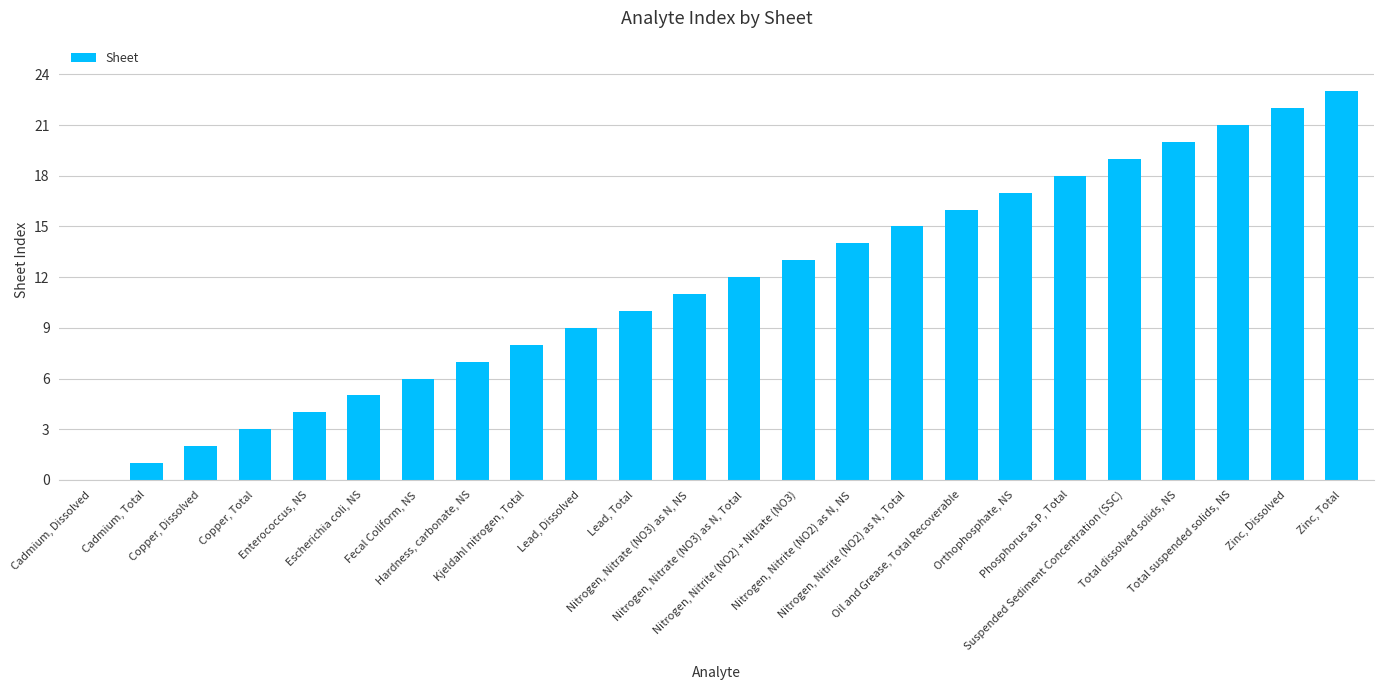

What is the greatest value displayed?

23